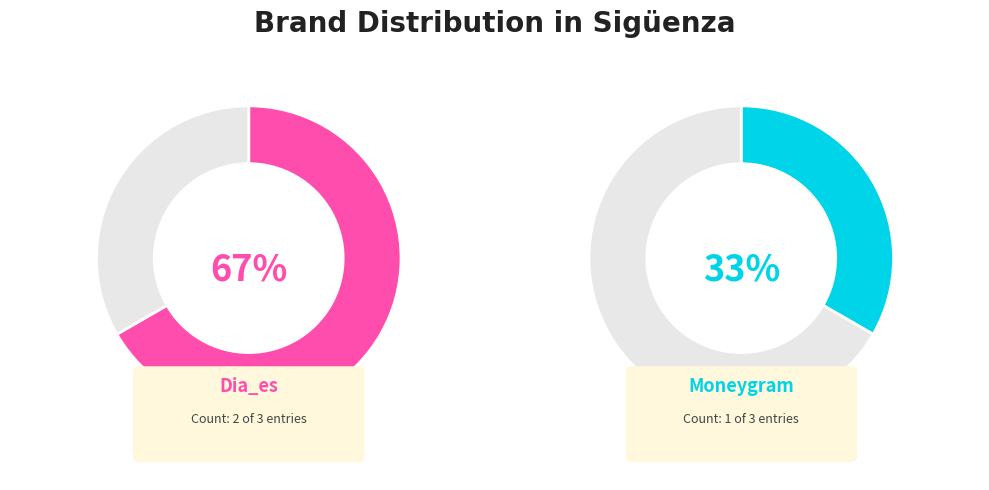

The dia_es (16012) slice represents 1% of the pie. True or false?

False